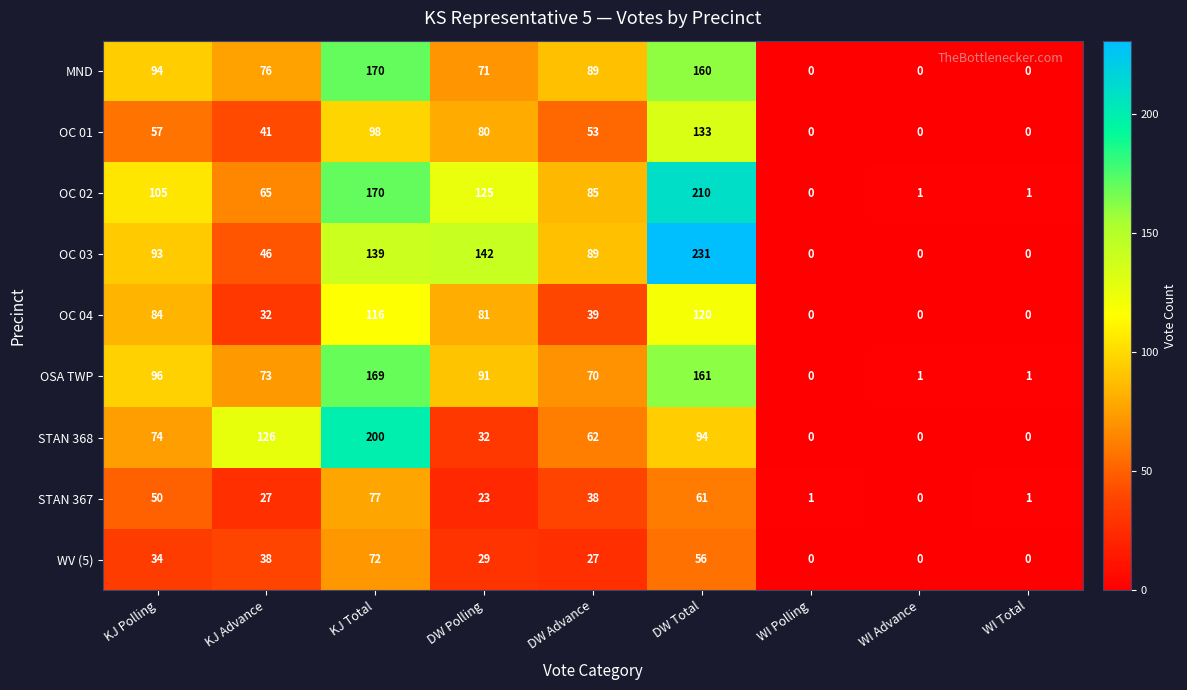

What is the difference between the STAN 368 values at DW Polling and WI Polling?

32